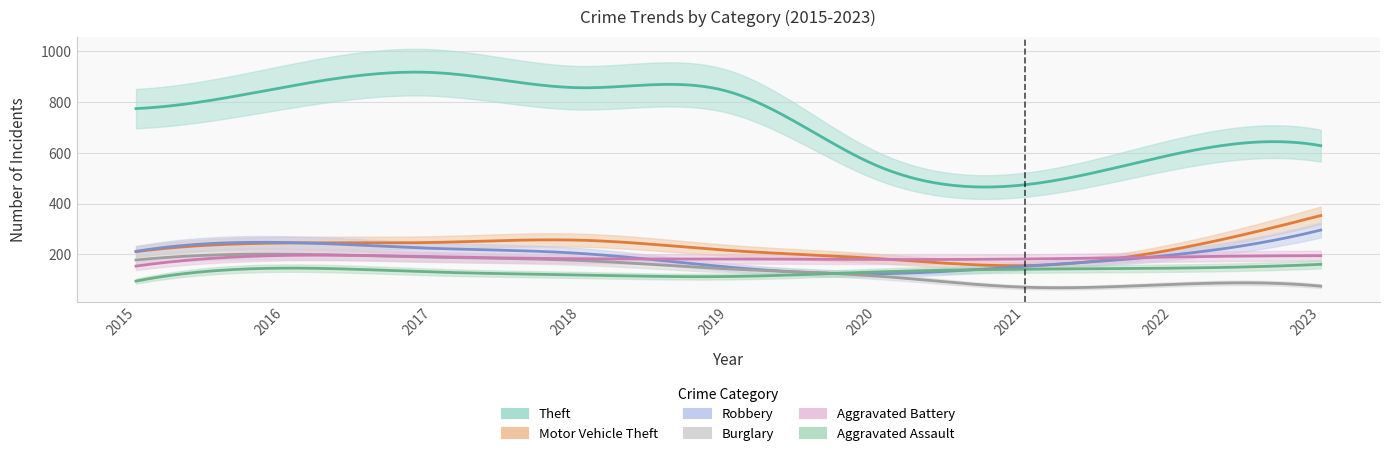

Reading left to right, transcribe all the data shown in this chart.

Theft: 774	858	916	856	841	550	474	593	628
Motor Vehicle Theft: 211	245	247	256	216	184	156	219	353
Robbery: 212	247	224	204	150	124	153	198	296
Burglary: 178	201	189	176	143	115	71	82	75
Aggravated Battery: 154	196	191	183	182	180	182	190	195
Aggravated Assault: 95	146	131	119	113	131	142	146	161